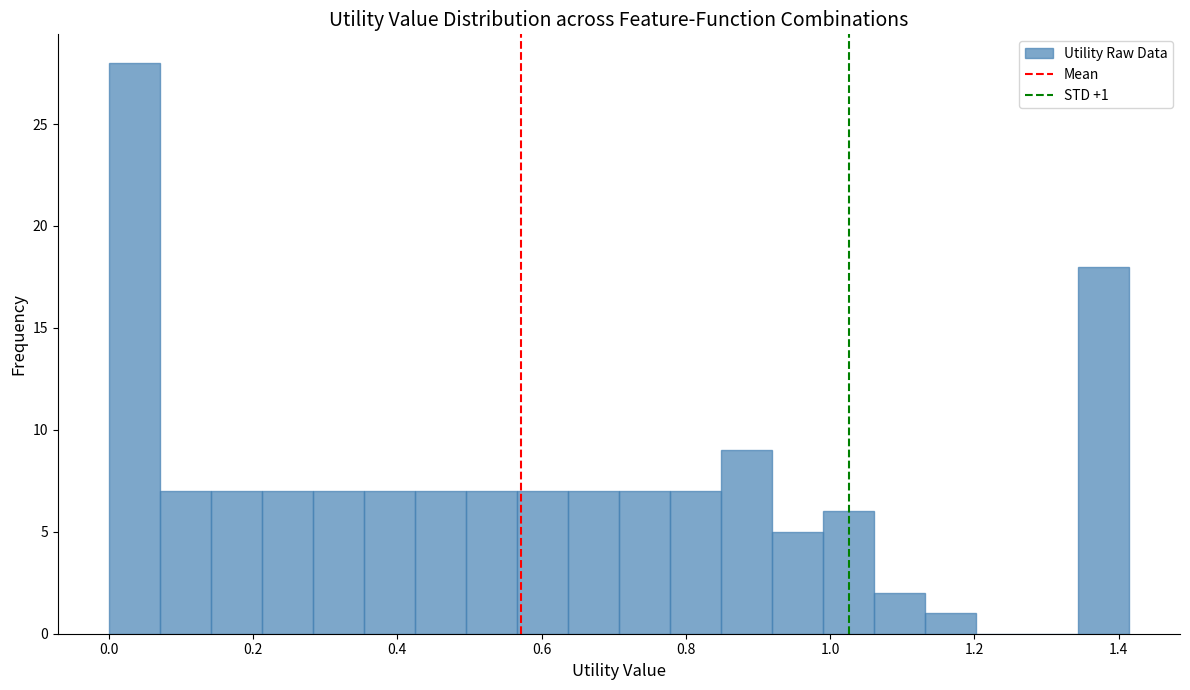

Read against the x-axis, roughly where is the centre of the tallest bar?

0.04